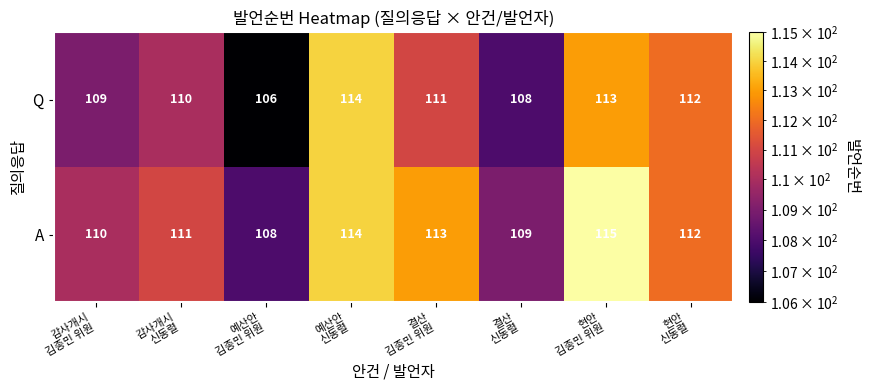

Reading left to right, transcribe all the data shown in this chart.

Q: 109	110	106	114	111	108	113	112
A: 110	111	108	114	113	109	115	112